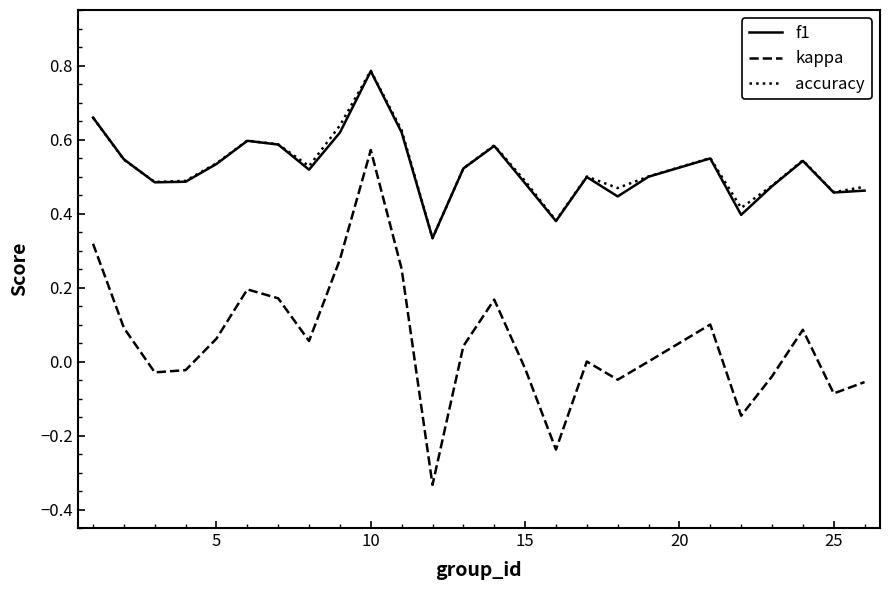

In accuracy, how many points are higher than both neighbors (excluding endpoints)?

6